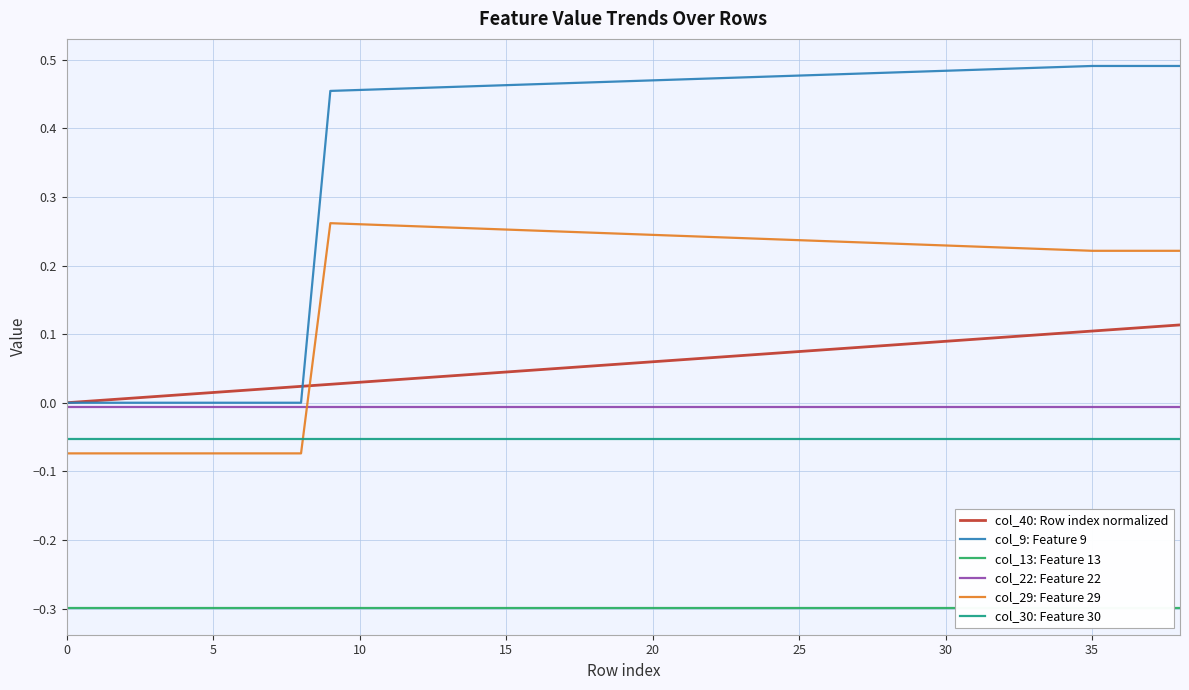

True or false: col_9: Feature 9 and col_40: Row index normalized cross at least once.

True